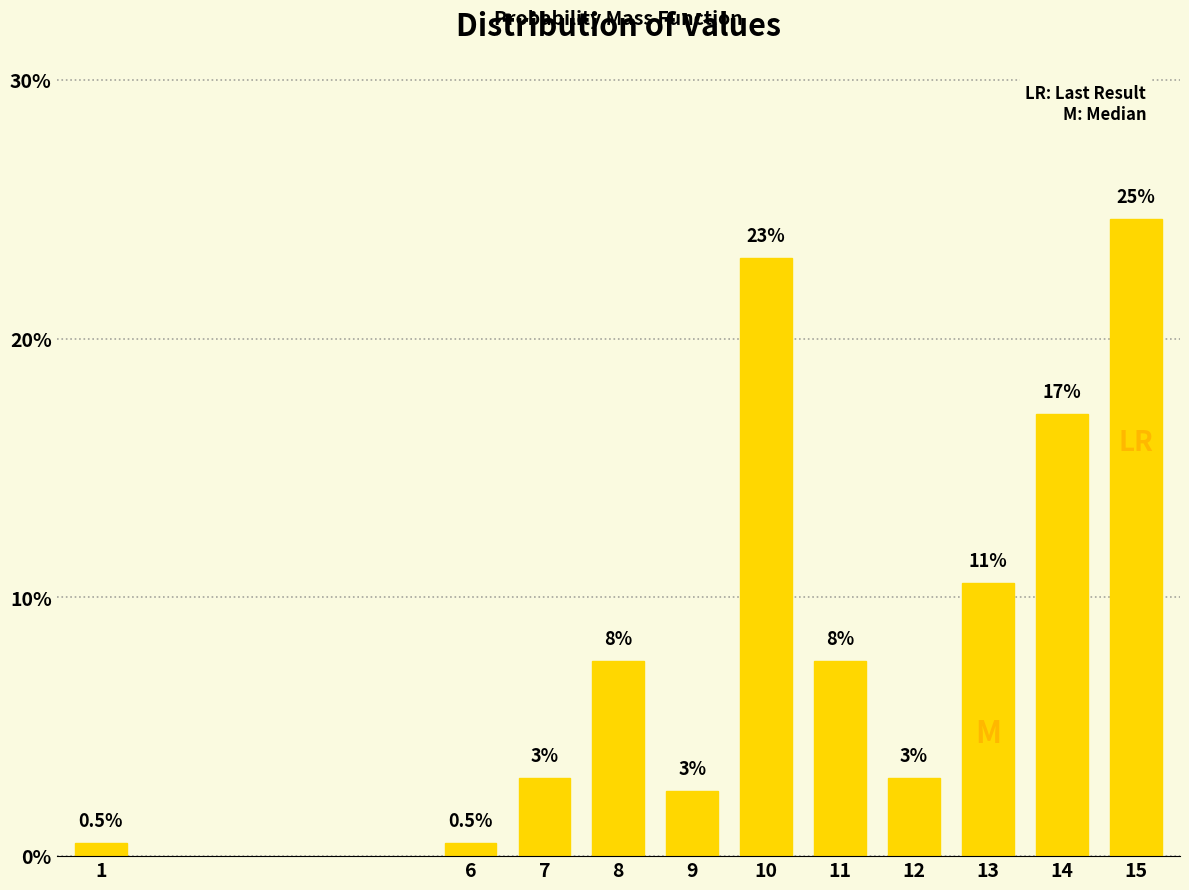

Reading left to right, list all the values displayed in this chart.

0.5	0.5	3.0	7.5	2.5	23.1	7.5	3.0	10.6	17.1	24.6